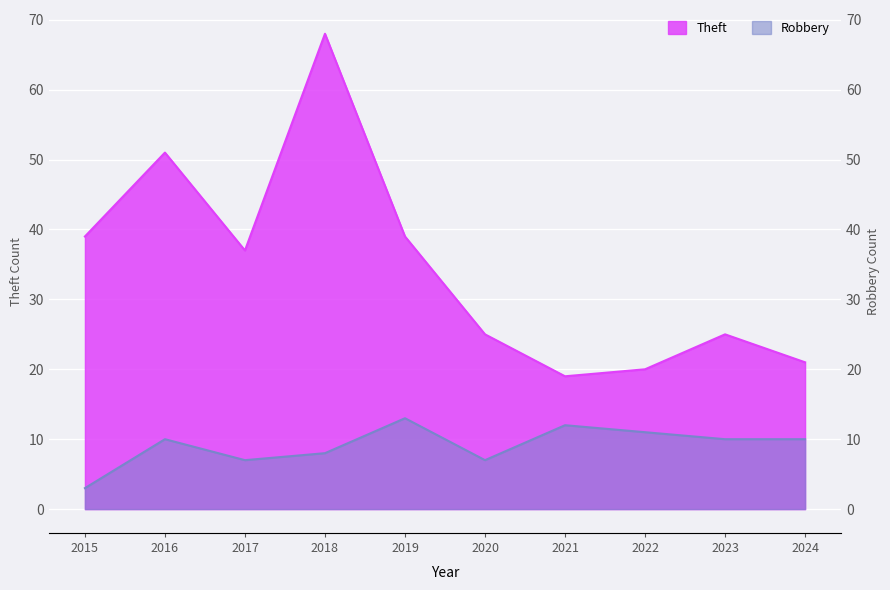

The Robbery series shows 5 at 2015. True or false?

False